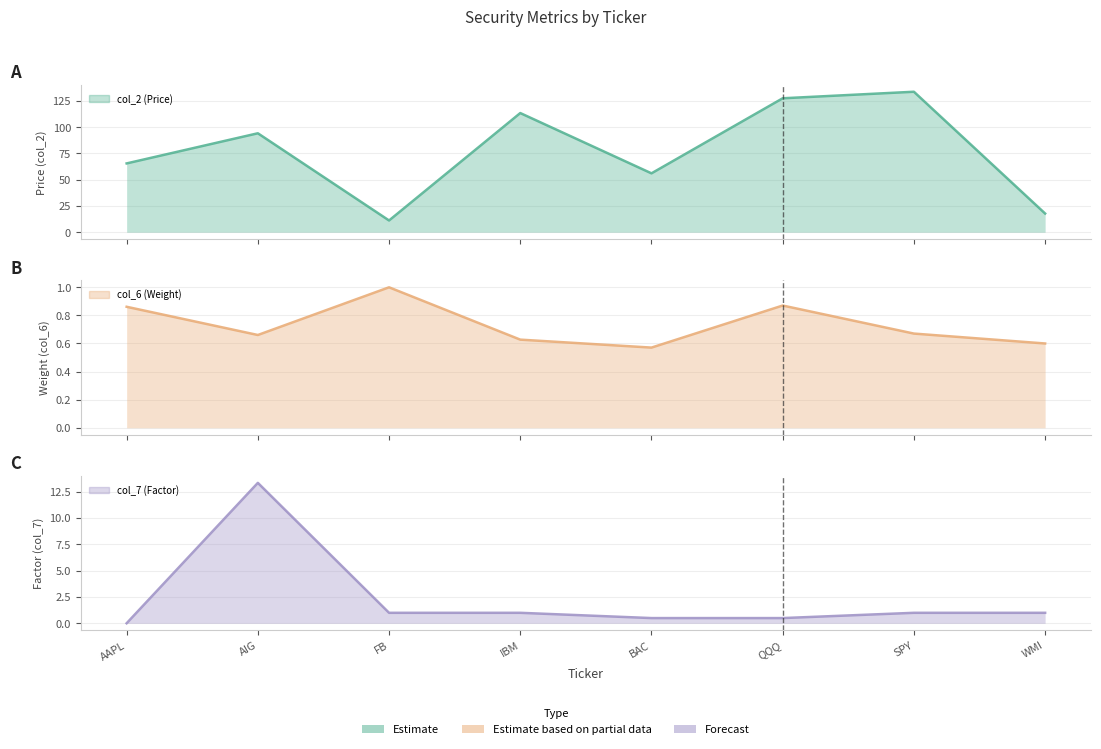

In col_7 (Factor) line, how many points are higher than both neighbors (excluding endpoints)?

1